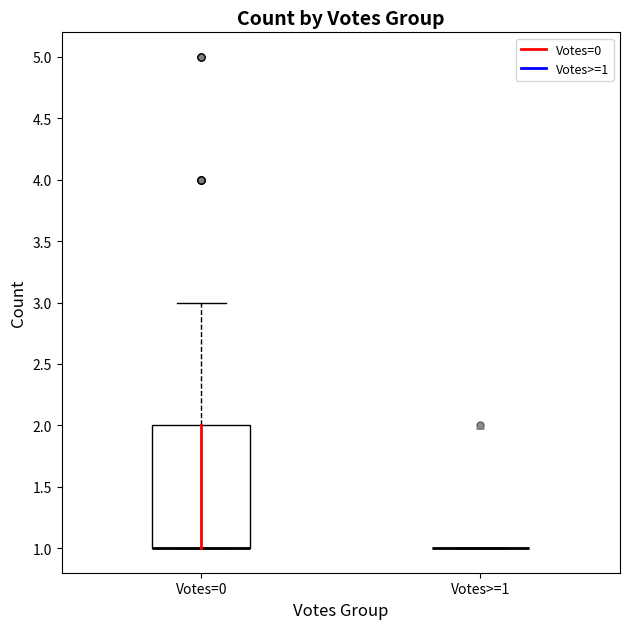

Reading left to right, read every box against the y-axis: the position of its median line, the range the box covers, and the ends of its whiskers. The values are not printed on the chart, so give them approximately, as read against the axis.

Votes=0: median 1 (drawn on the box's lower edge), box 1 to 2, whiskers 1 to 3
Votes>=1: box collapsed to a line at 1, whiskers 1 to 1